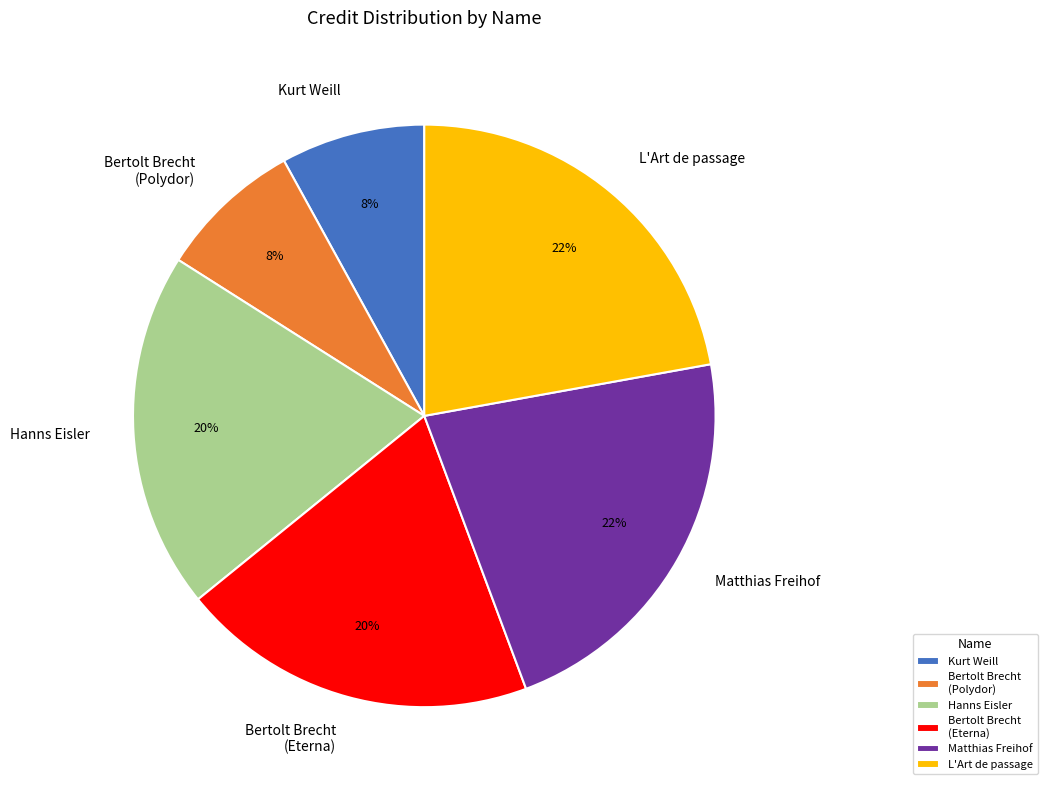

Does any single category account for the majority?

No